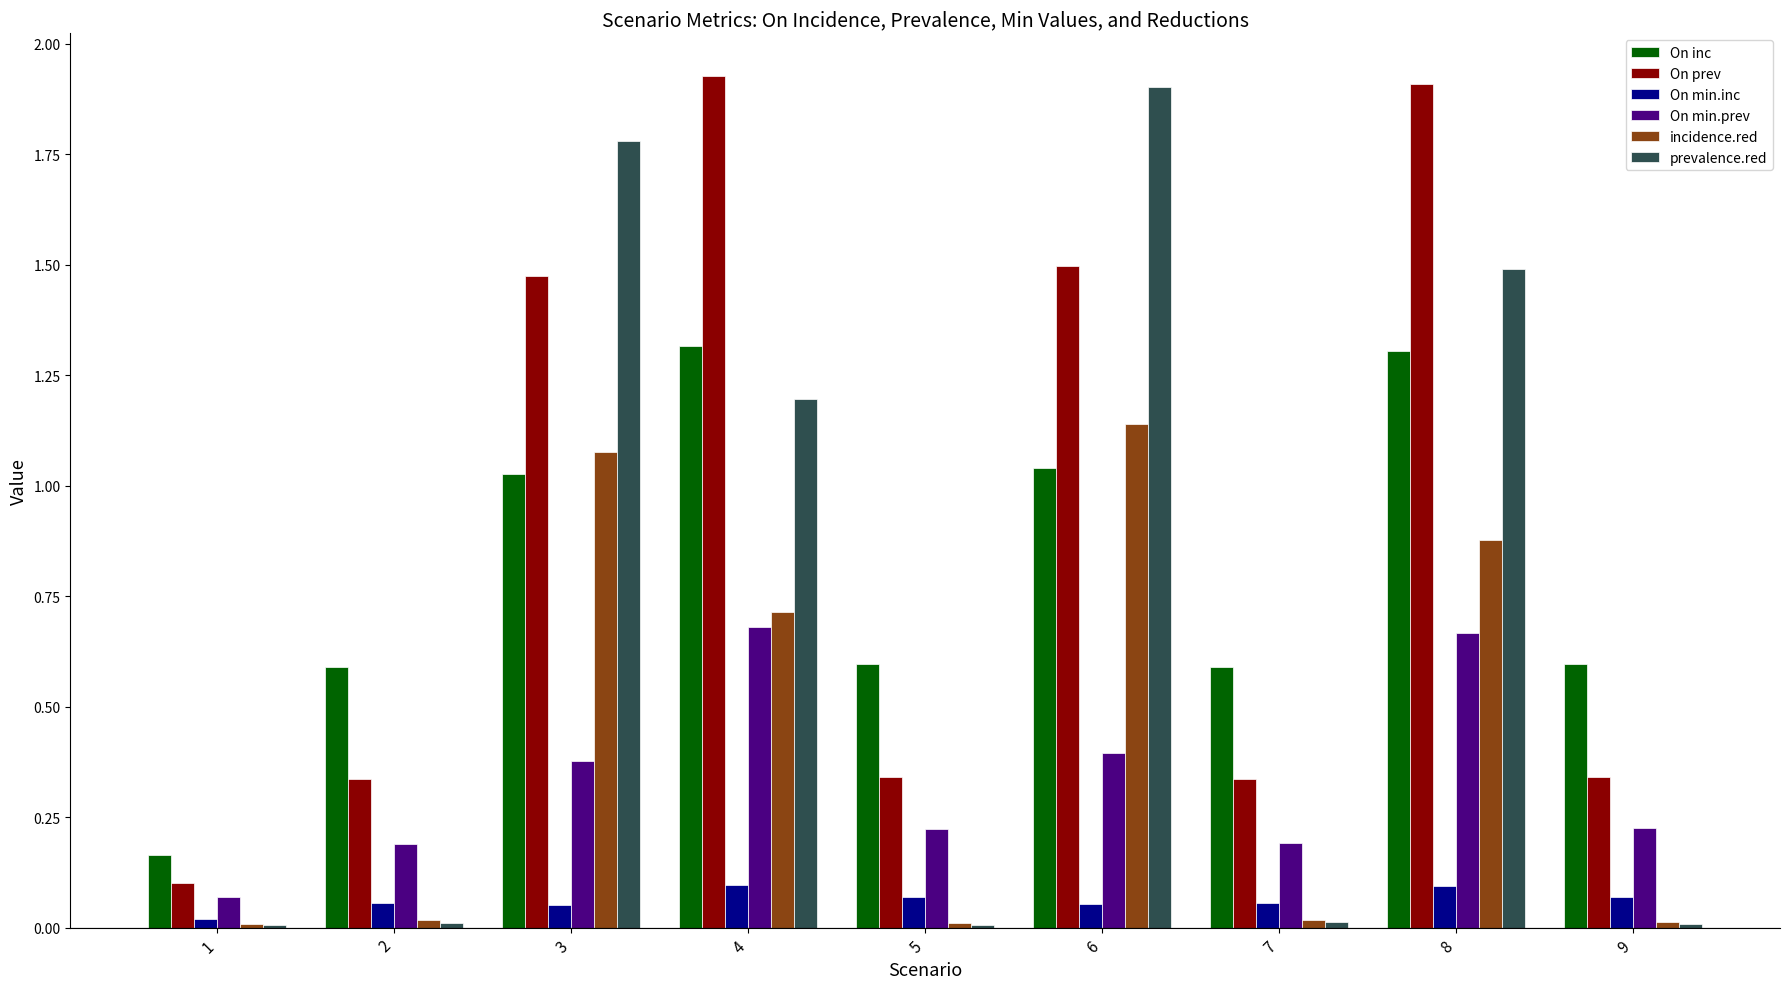

Which series has the largest total across all categories?

On prev